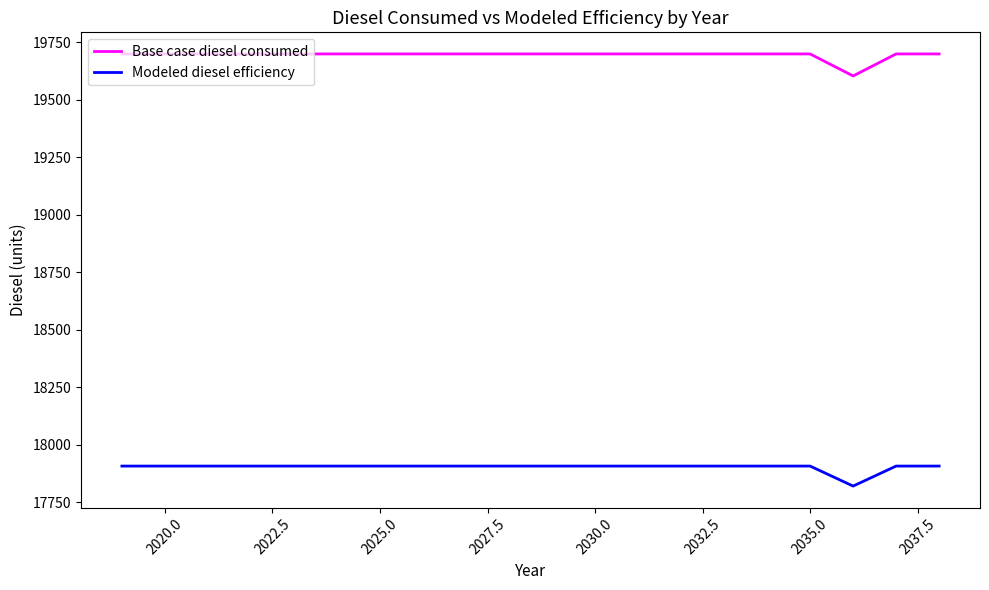

Reading left to right, extract all data points from this chart.

Base case diesel consumed: 19698.4	19698.4	19698.4	19698.4	19698.4	19698.4	19698.4	19698.4	19698.4	19698.4	19698.4	19698.4	19698.4	19698.4	19698.4	19698.4	19698.4	19602.8	19698.4	19698.4
Modeled diesel efficiency: 17907.7	17907.7	17907.7	17907.7	17907.7	17907.7	17907.7	17907.7	17907.7	17907.7	17907.7	17907.7	17907.7	17907.7	17907.7	17907.7	17907.7	17820.7	17907.7	17907.7